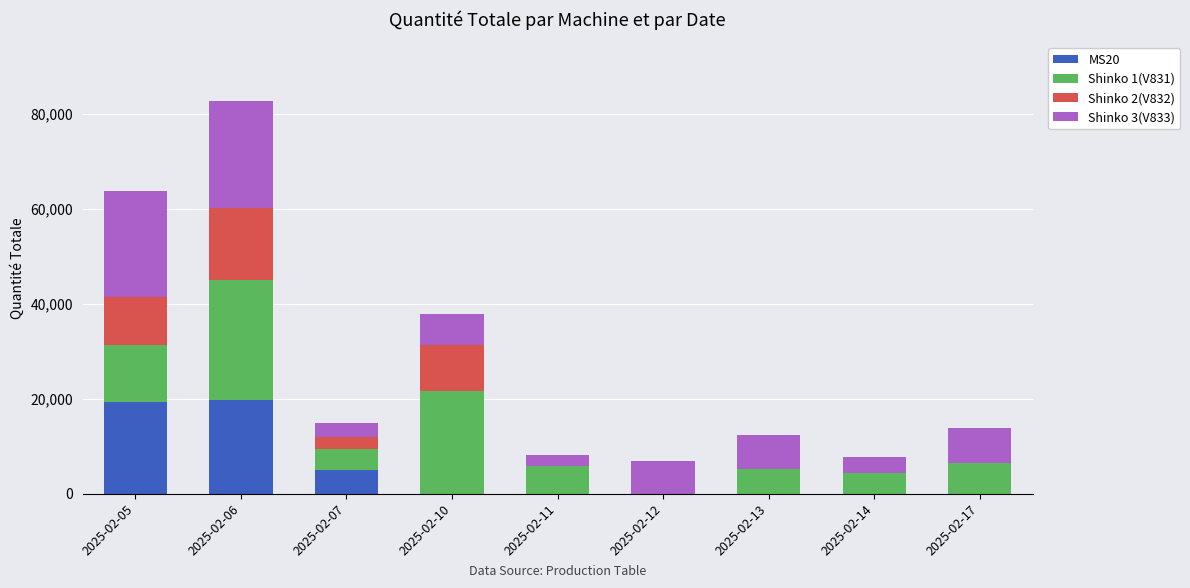

At which category is the sum across all series the highest?

2025-02-06